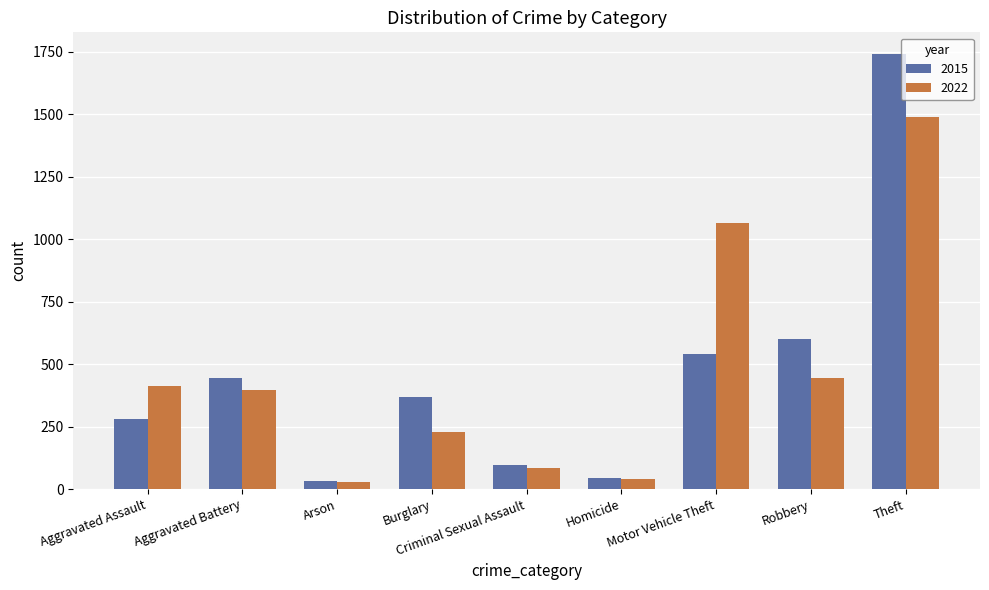

The 2015 series shows 719 at Motor Vehicle Theft. True or false?

False